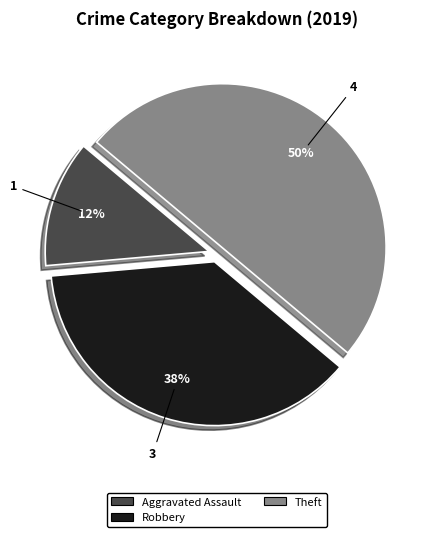

Which slice is the smallest?

Aggravated Assault